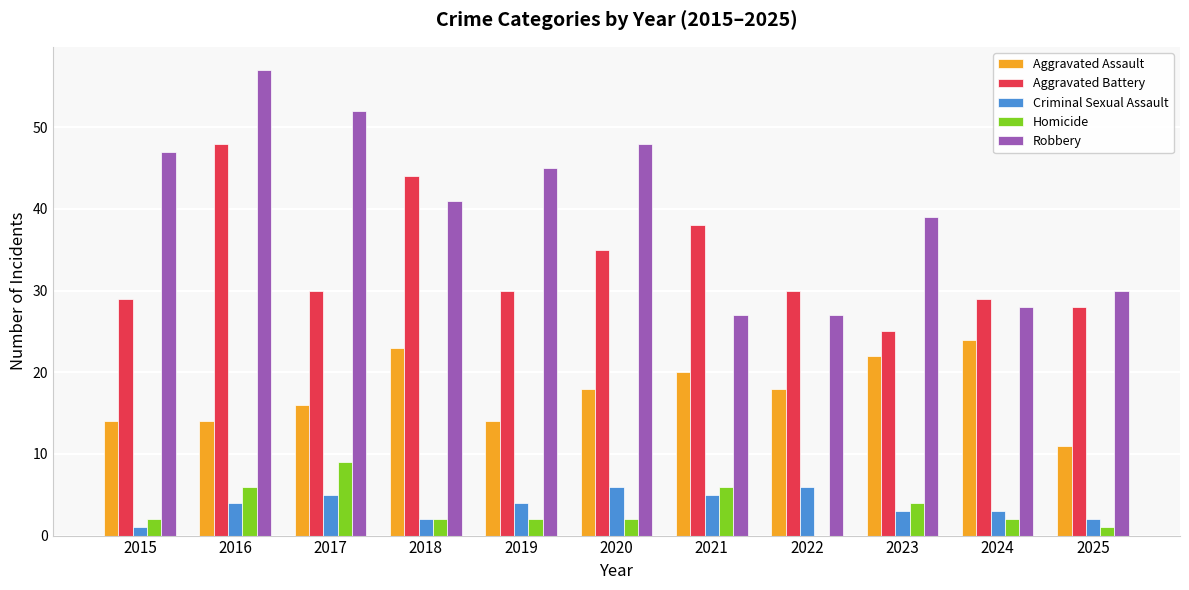

Which series changed the most between 2016 and 2023?

Aggravated Battery